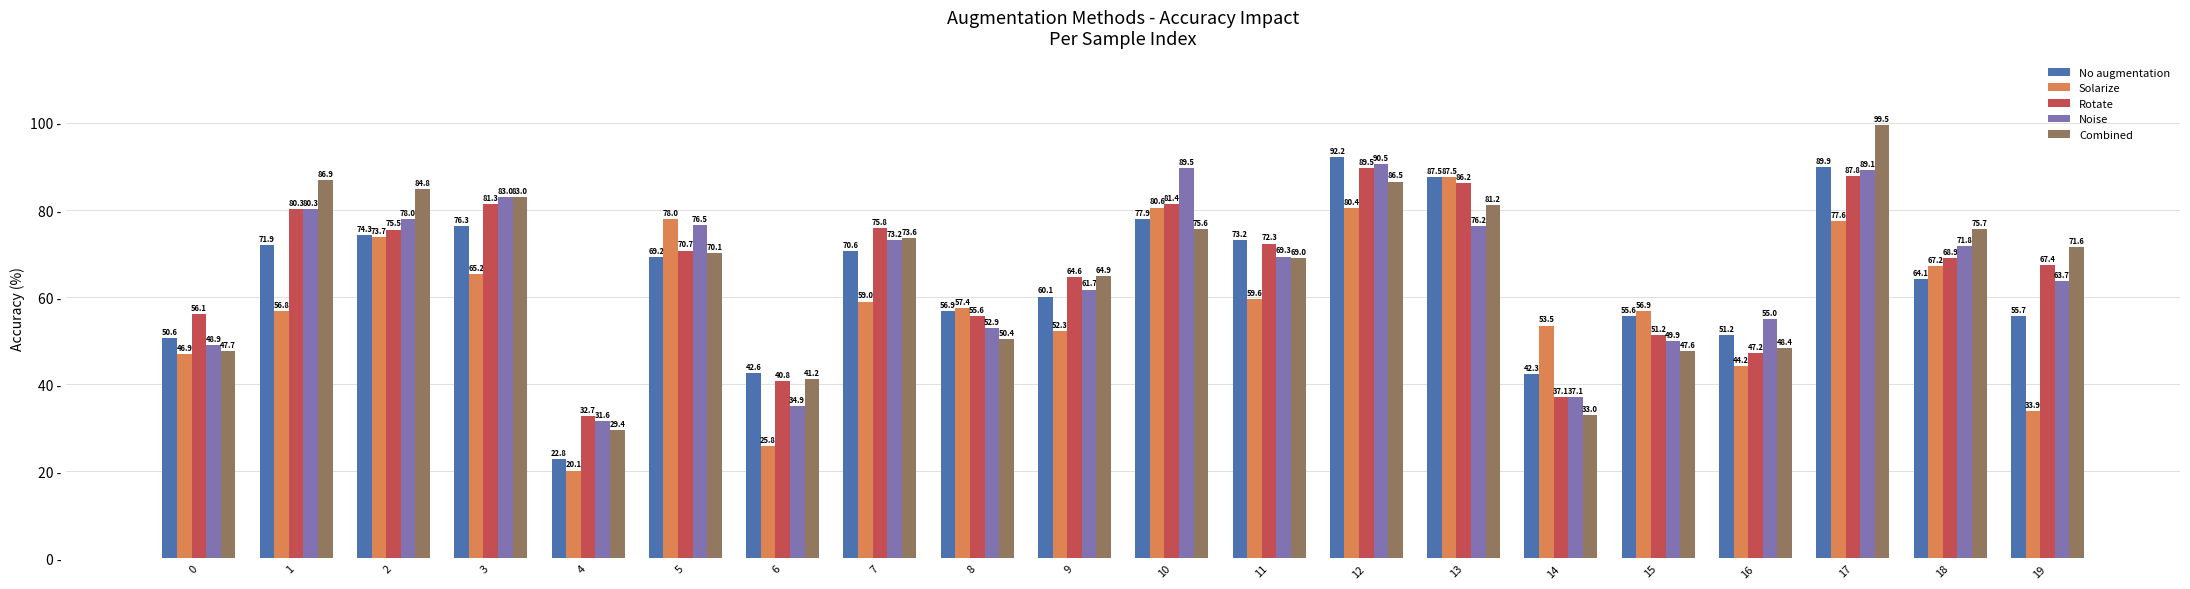

What are all the series names shown in the legend?

No augmentation, Solarize, Rotate, Noise, Combined